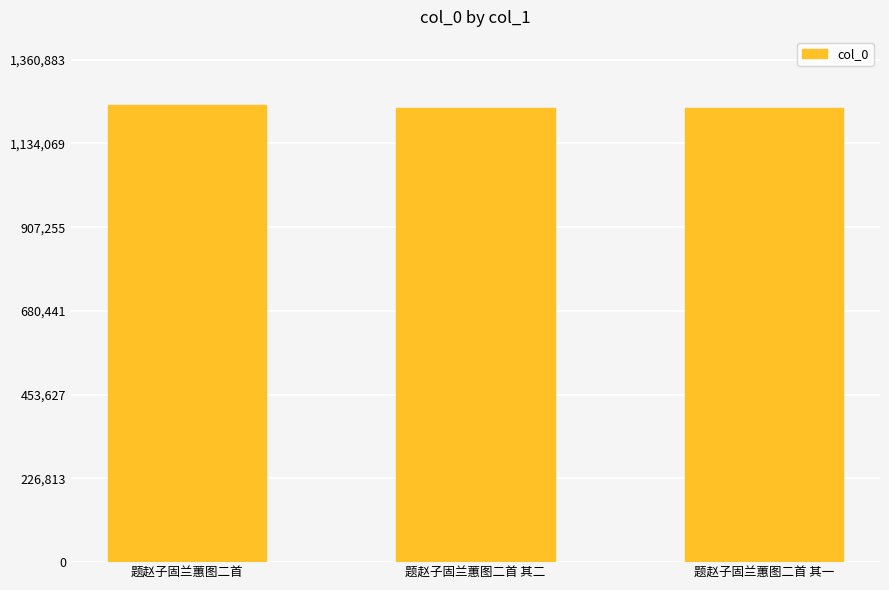

The value at 题赵子固兰蕙图二首 is 1711153. True or false?

False